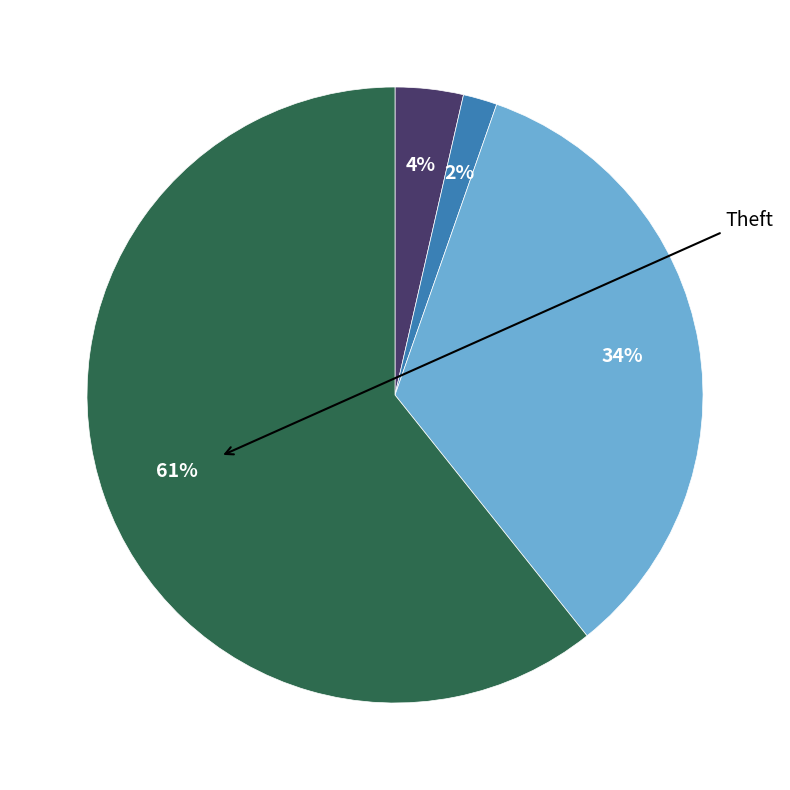

Is there any slice that represents more than half of the pie?

Yes